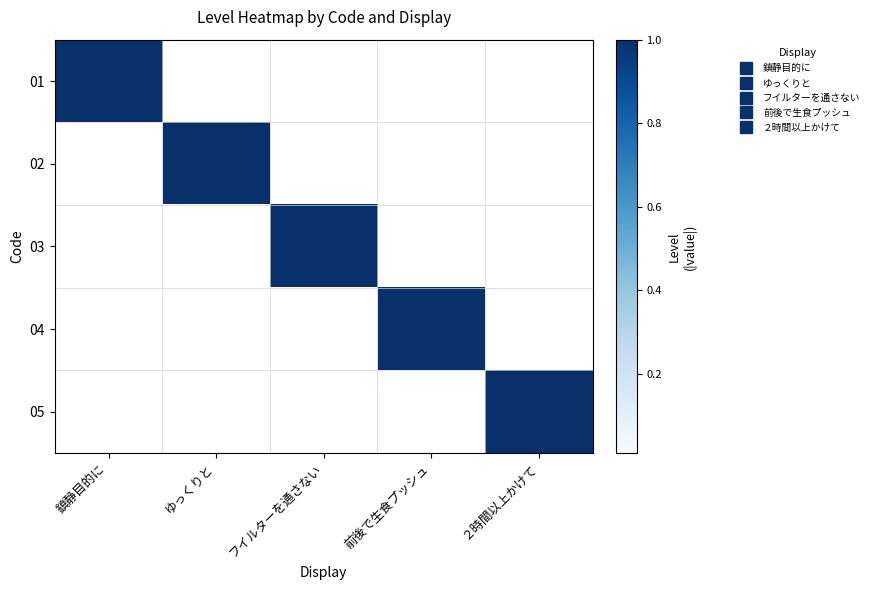

Reading left to right, what are all the values shown in this chart?

01: 鎮静目的に=1	ゆっくりと=0	フイルターを通さない=0	前後で生食プッシュ=0	２時間以上かけて=0
02: 鎮静目的に=0	ゆっくりと=1	フイルターを通さない=0	前後で生食プッシュ=0	２時間以上かけて=0
03: 鎮静目的に=0	ゆっくりと=0	フイルターを通さない=1	前後で生食プッシュ=0	２時間以上かけて=0
04: 鎮静目的に=0	ゆっくりと=0	フイルターを通さない=0	前後で生食プッシュ=1	２時間以上かけて=0
05: 鎮静目的に=0	ゆっくりと=0	フイルターを通さない=0	前後で生食プッシュ=0	２時間以上かけて=1